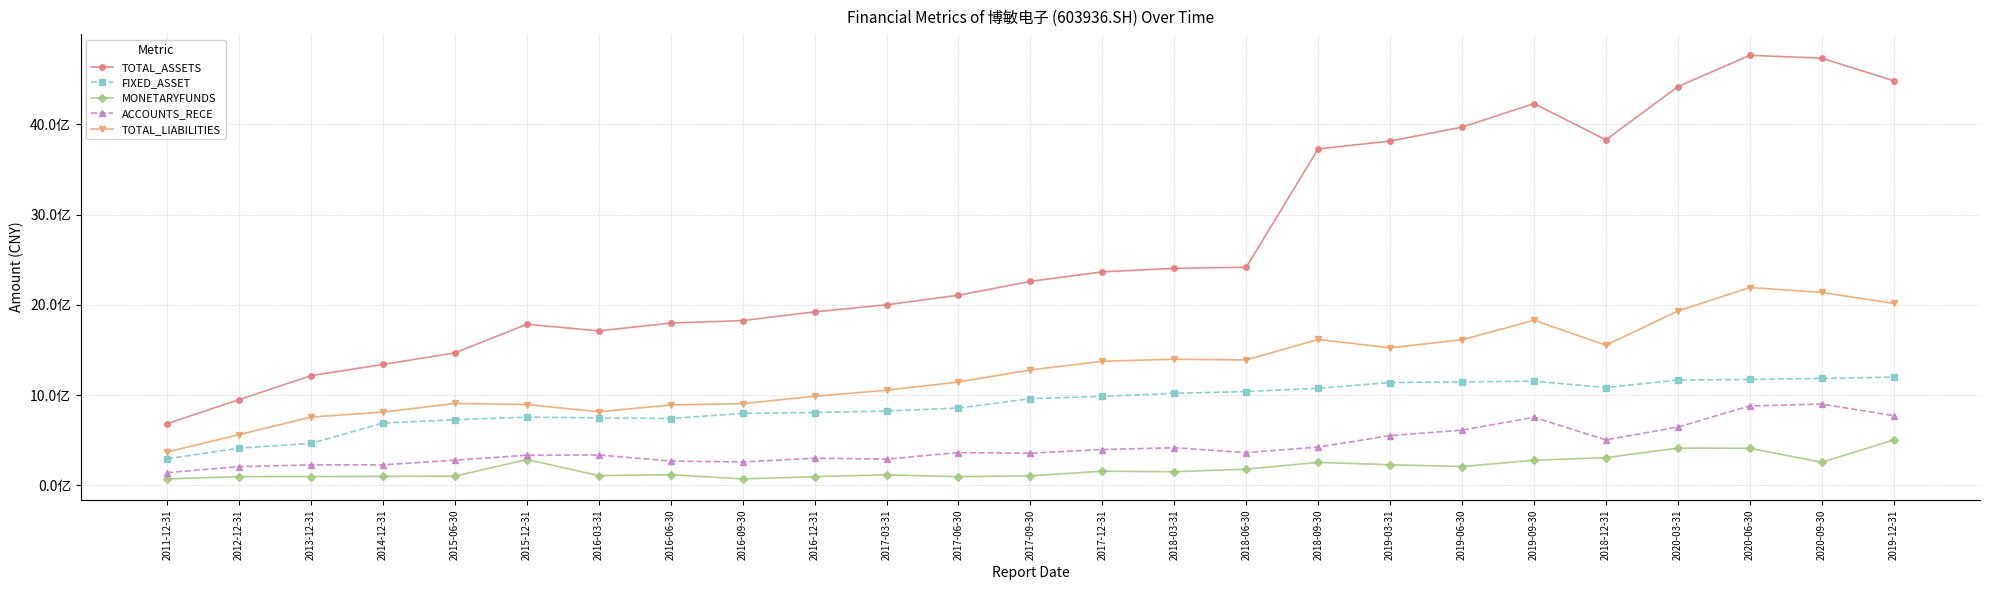

Which category has the lowest value in the FIXED_ASSET series?

2011-12-31